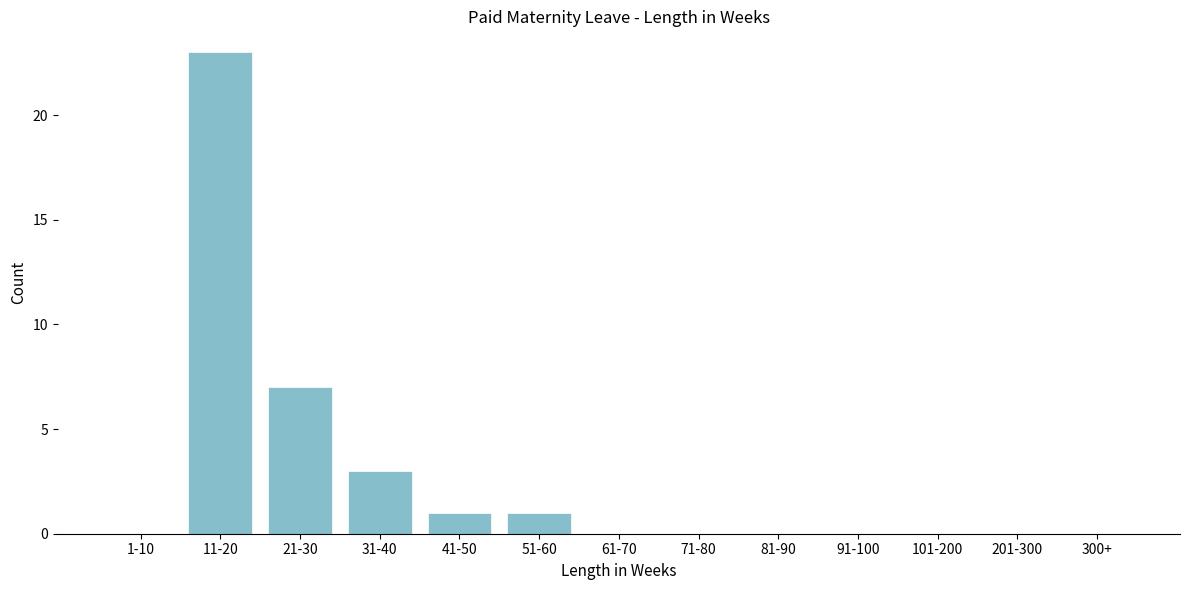

Reading right to left, list all the values displayed in this chart.

300+=0	201-300=0	101-200=0	91-100=0	81-90=0	71-80=0	61-70=0	51-60=1	41-50=1	31-40=3	21-30=7	11-20=23	1-10=0